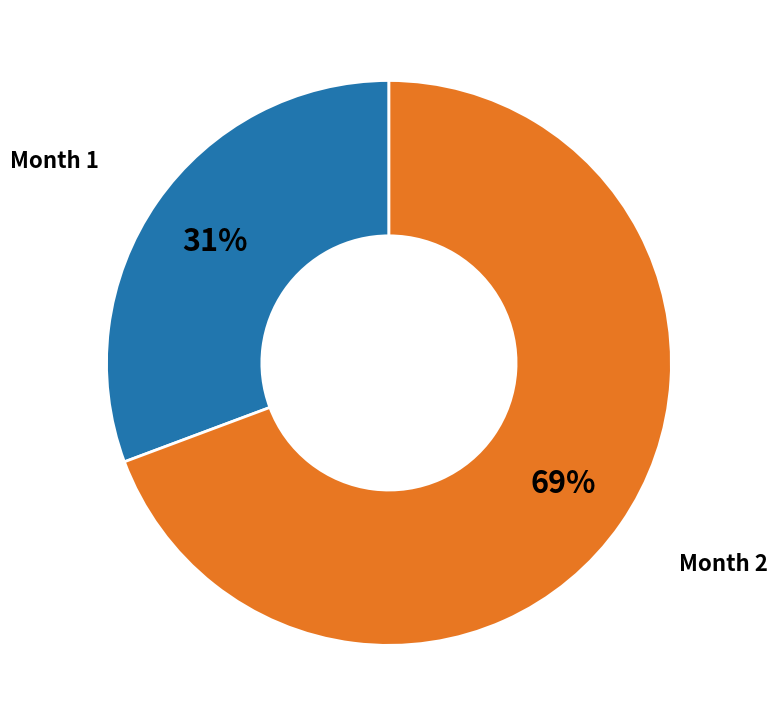

To the nearest percent, what is the combined percentage of Month 2 and Month 1?

100%